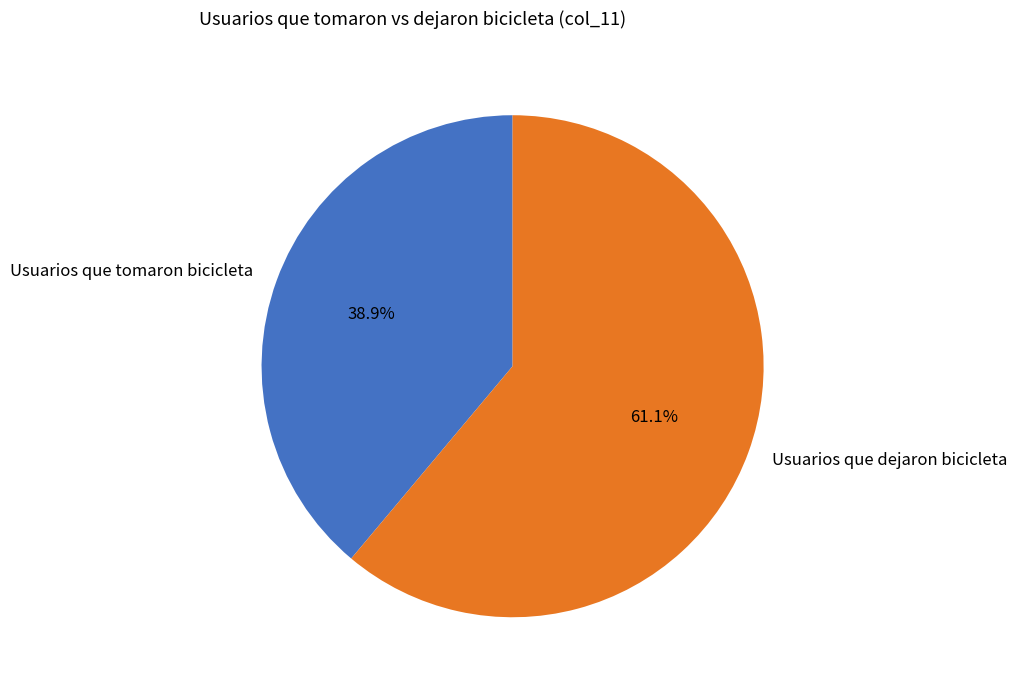

To the nearest percent, what portion does Usuarios que tomaron bicicleta represent?

39%